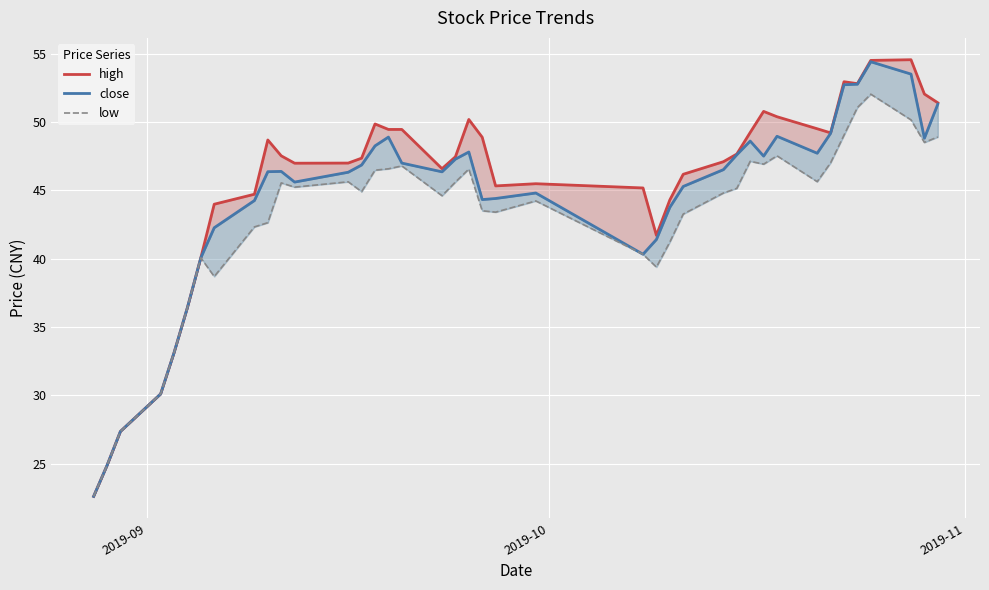

At how many categories does at least one series exceed 29?

37